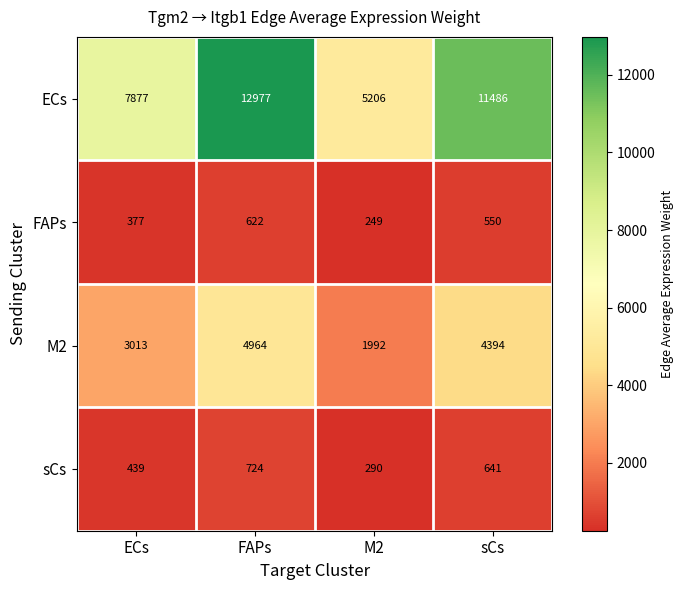

Which series has the largest total across all categories?

ECs